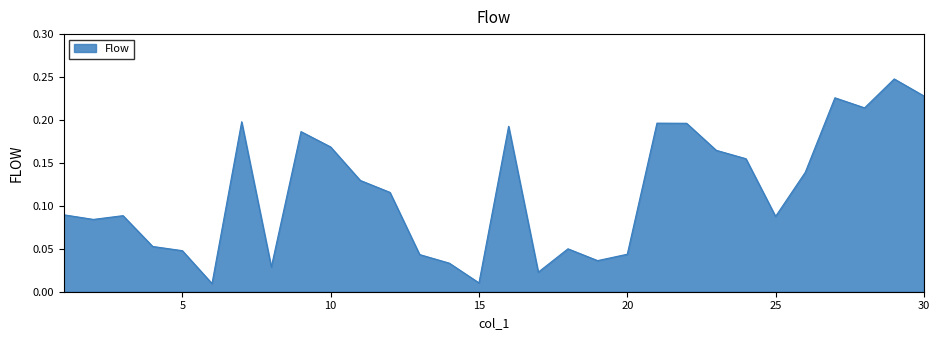

How many lines are shown in the chart?

1